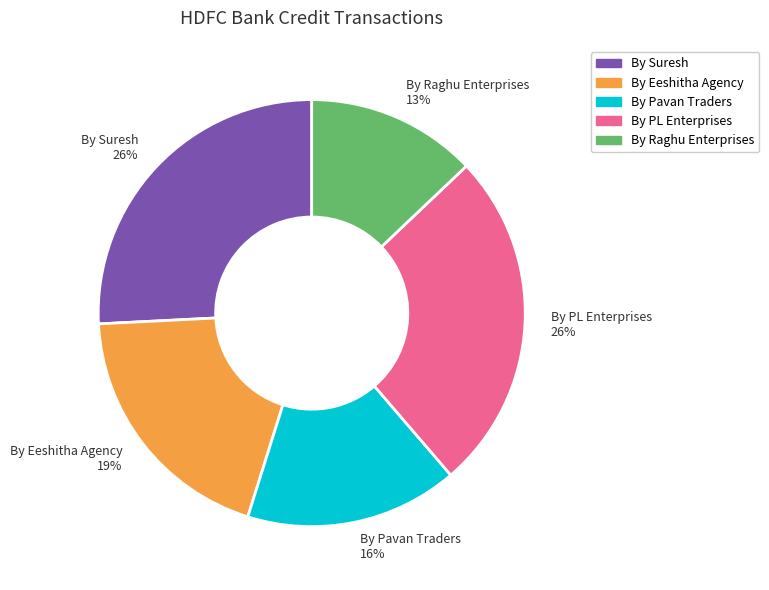

True or false: By Suresh 26% accounts for 26% of the total.

True